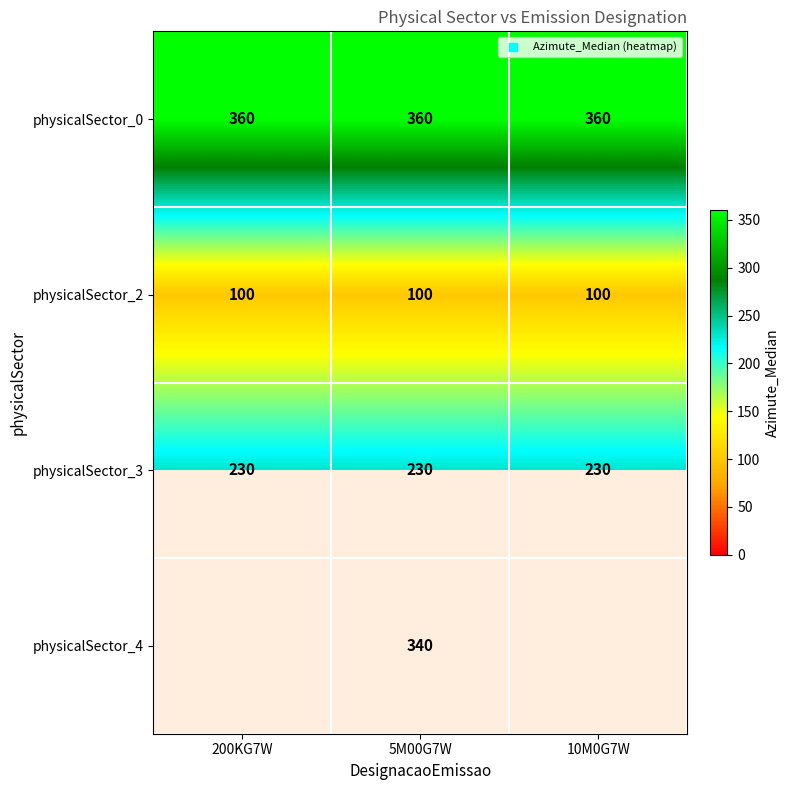

True or false: physicalSector_3 has a value of 230 at 200KG7W.

True